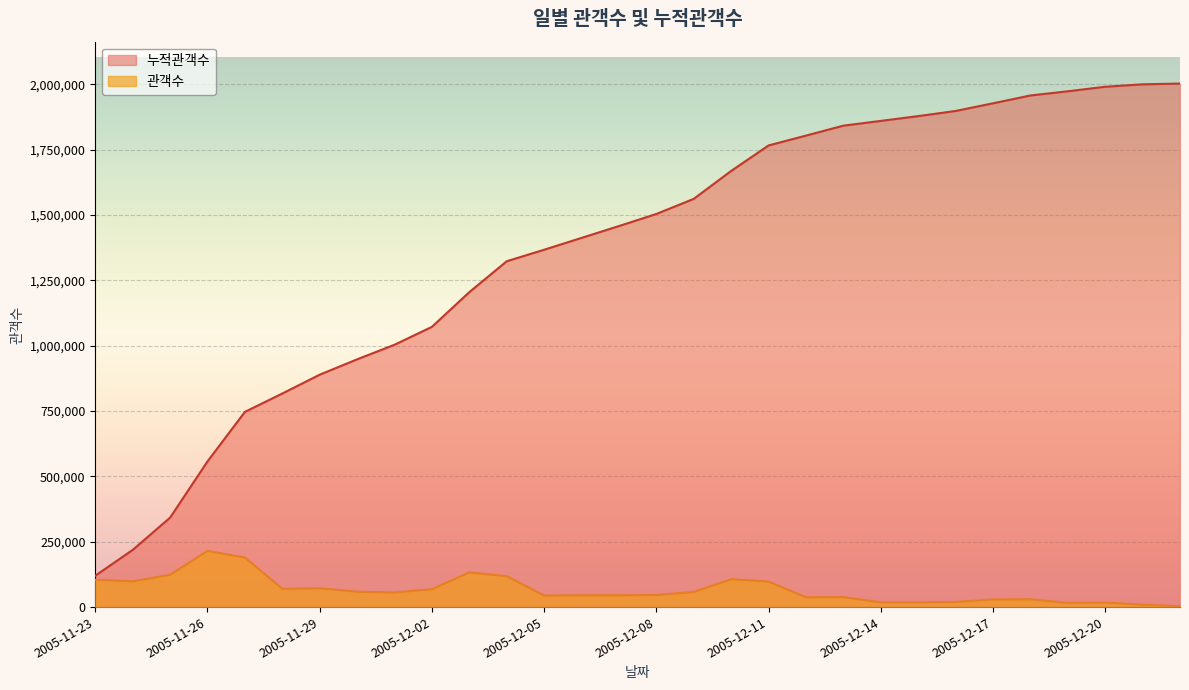

At 2005-12-20, list the series in order from largest to smallest.

누적관객수, 관객수